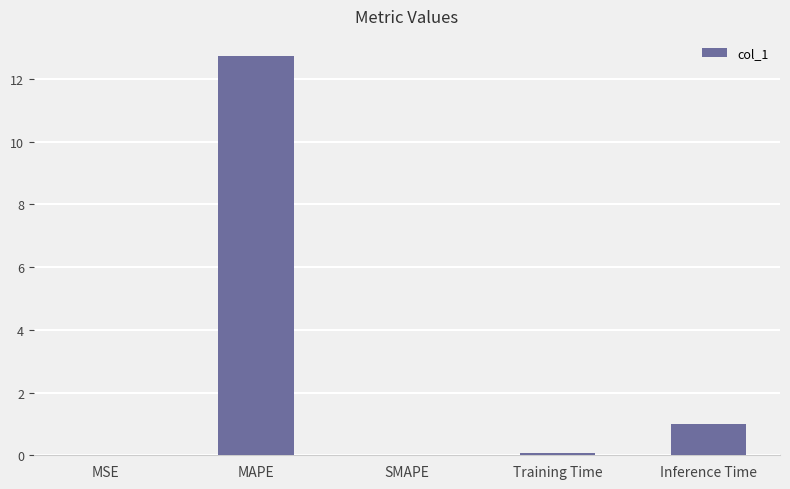

Which category has the highest value across all series?

MAPE